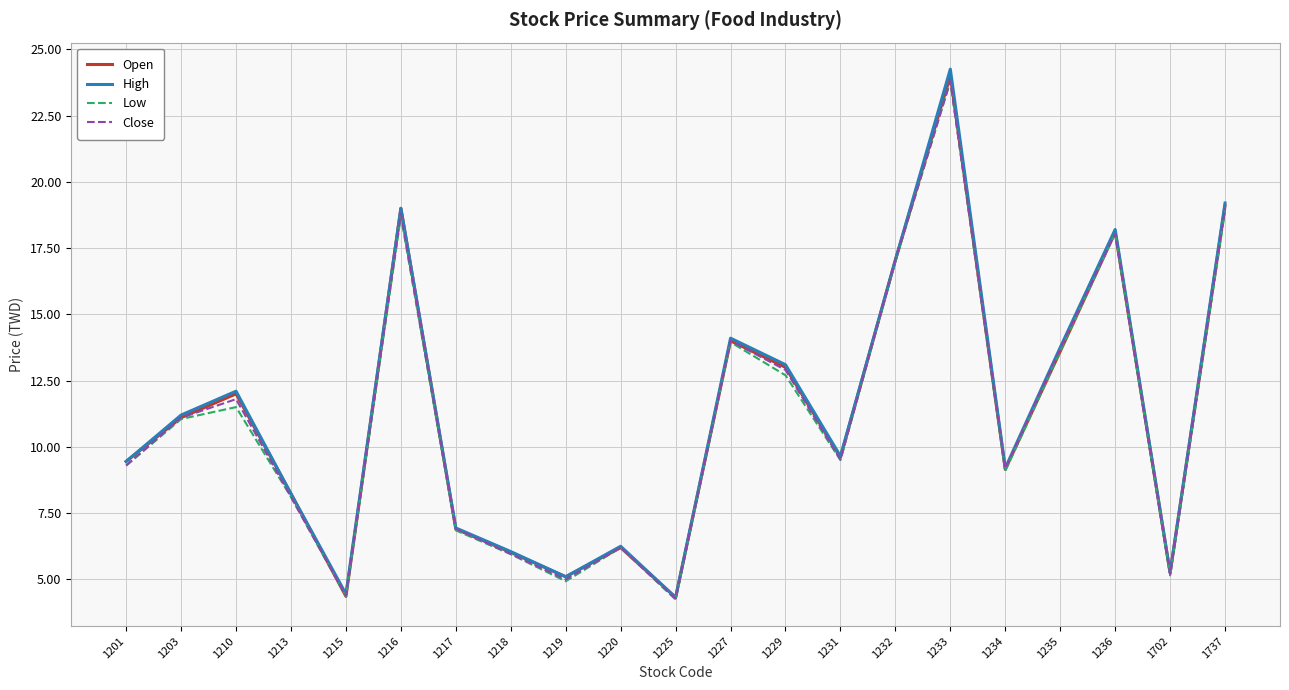

In High, how many points are lower than both neighbors (excluding endpoints)?

6